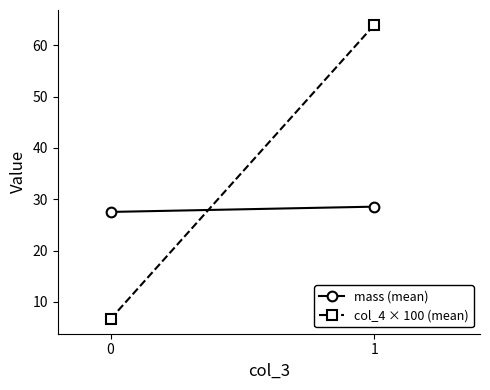

The mass (mean) series shows 27.5 at 0. True or false?

True